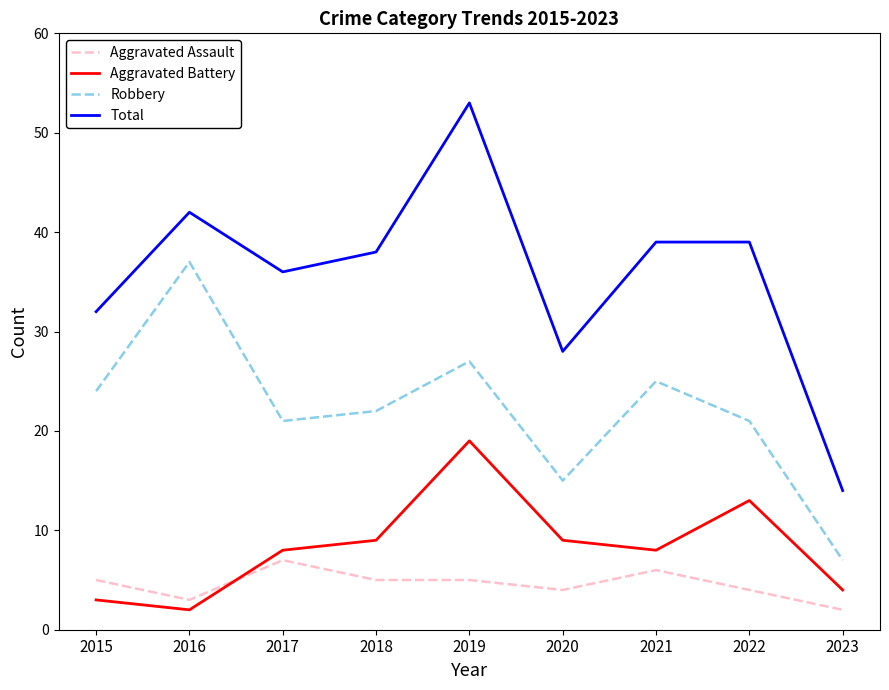

At which label is Total closest to 33?

2015